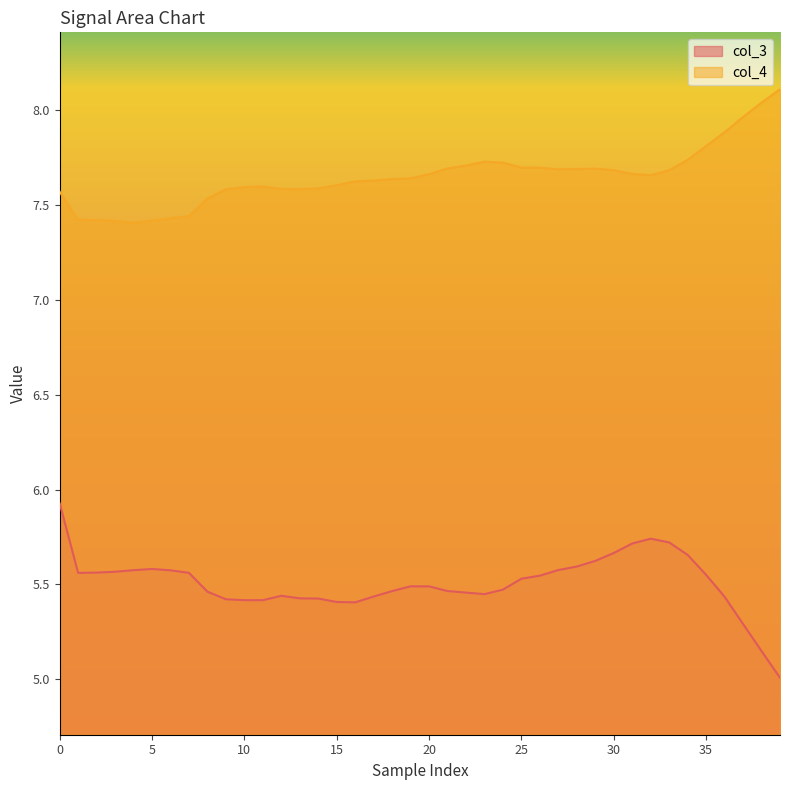

Is it true that col_3 equals 2.0 at 12?

False